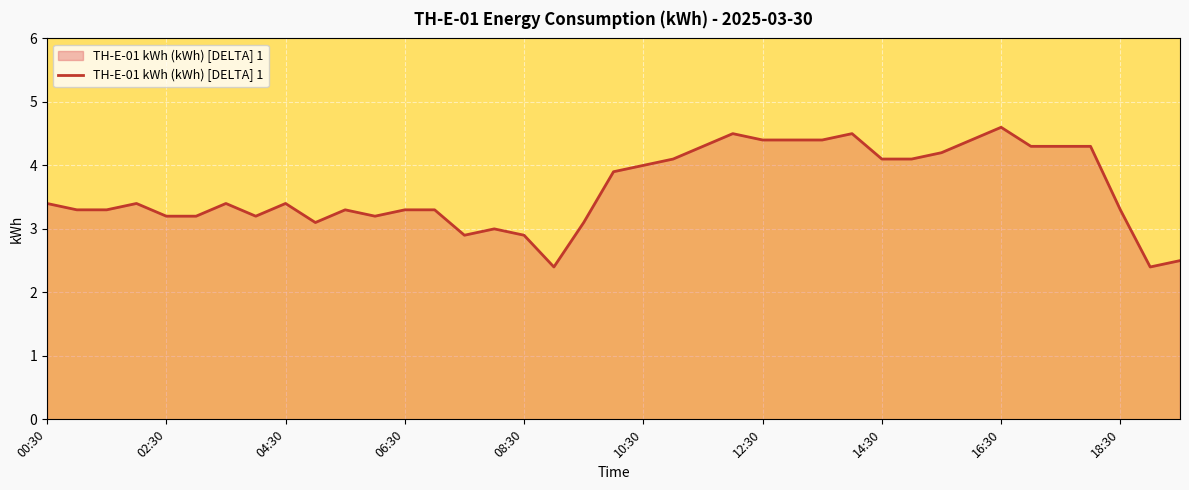

What is the smallest value displayed?

2.4